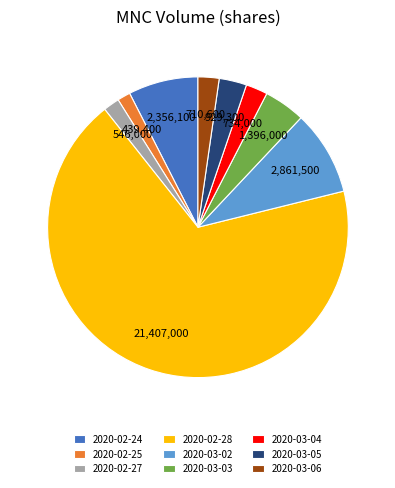

The 2020-02-24 slice represents 8% of the pie. True or false?

True